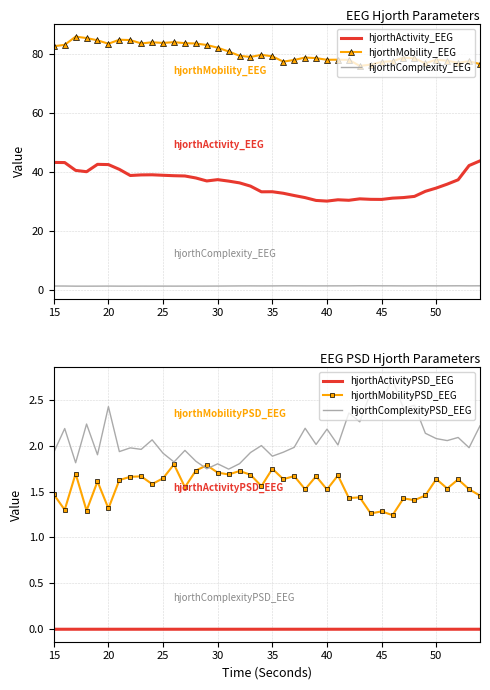

Is it true that hjorthActivity_EEG equals 33.3 at 35?

True